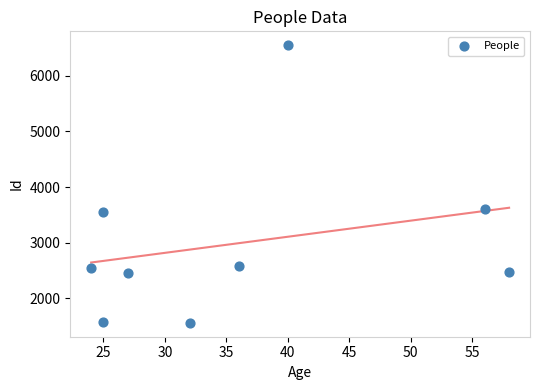

What is the average Y value?

2989